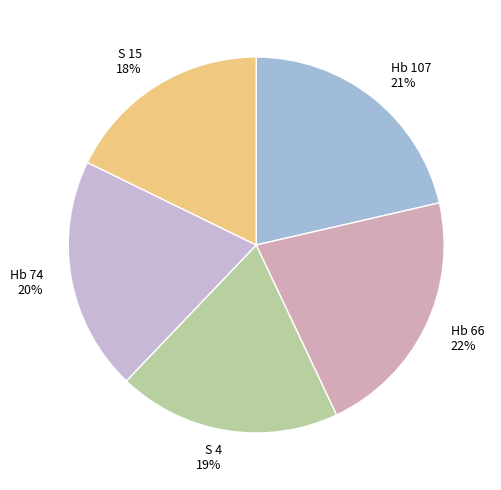

What percentage is the S 4 slice, to the nearest percent?

19%